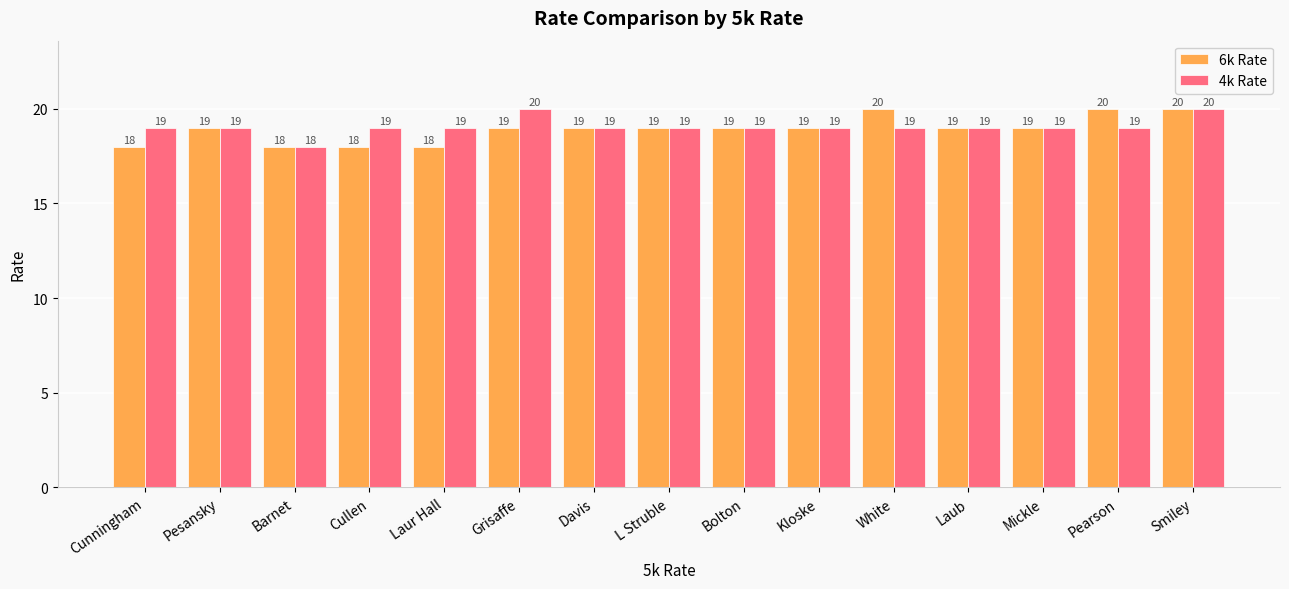

Between Davis and Pearson, which series saw the biggest shift?

6k Rate